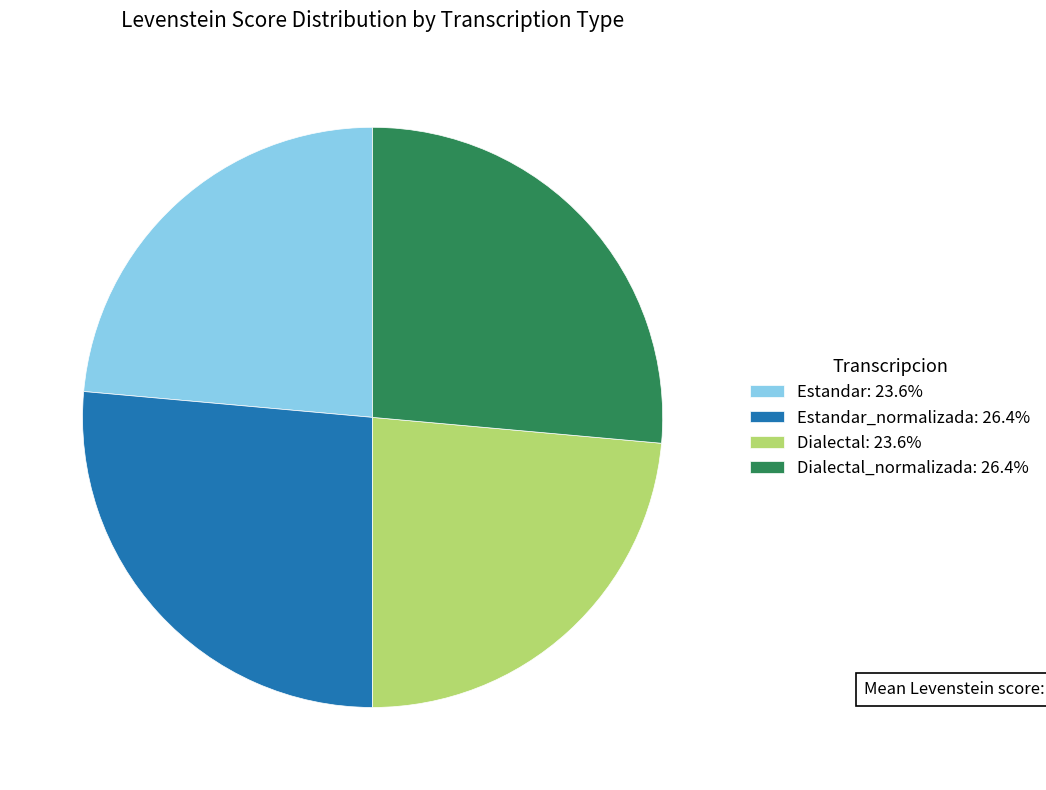

Is there any slice that represents more than half of the pie?

No